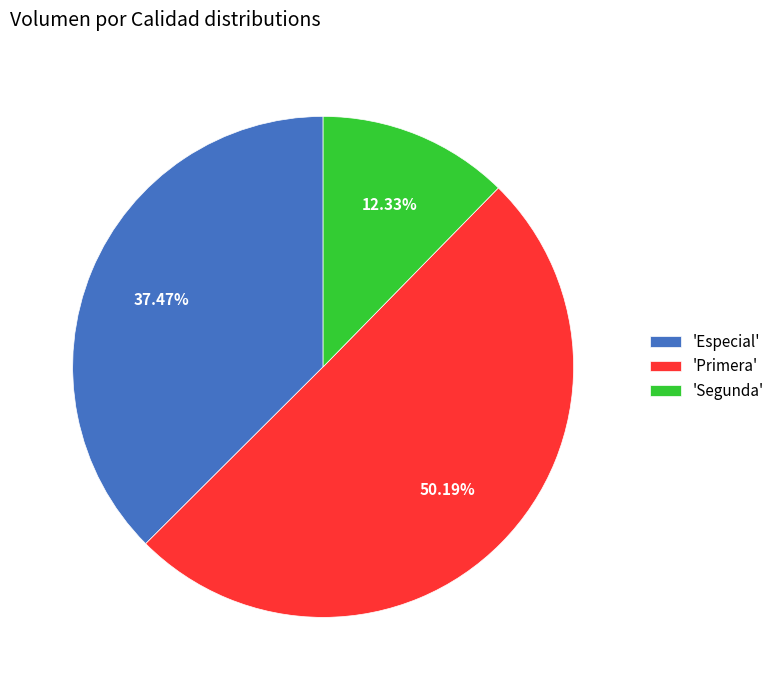

Which slice represents more than half of the pie?

'Primera'